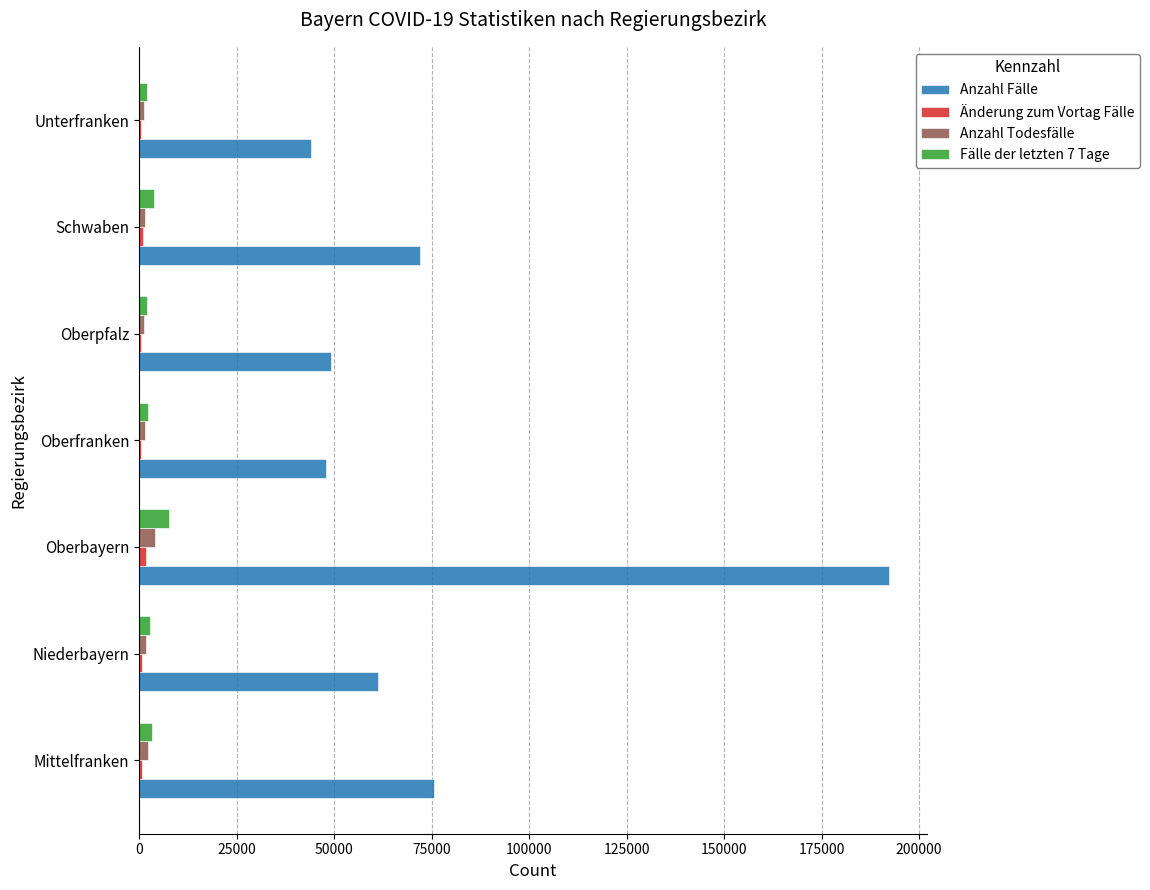

Is it true that Anzahl Fälle equals 122255 at Mittelfranken?

False